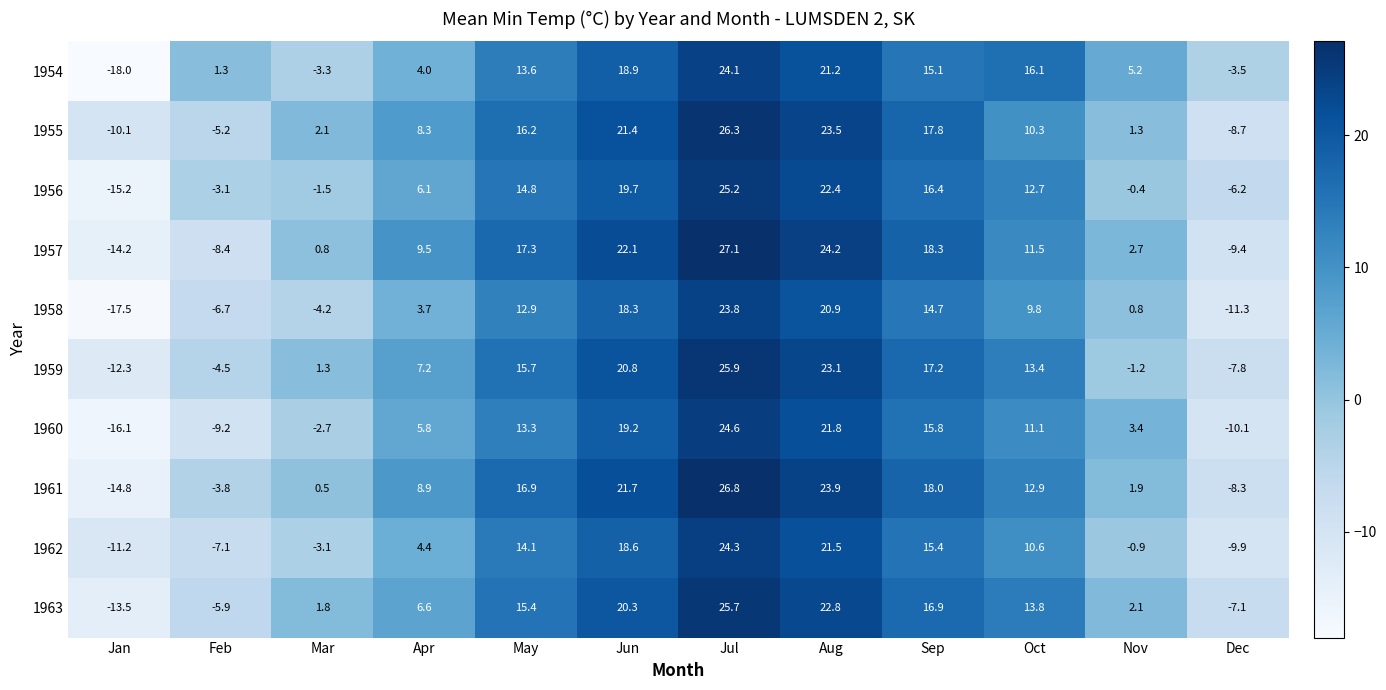

At which category is the sum across all series the highest?

Jul